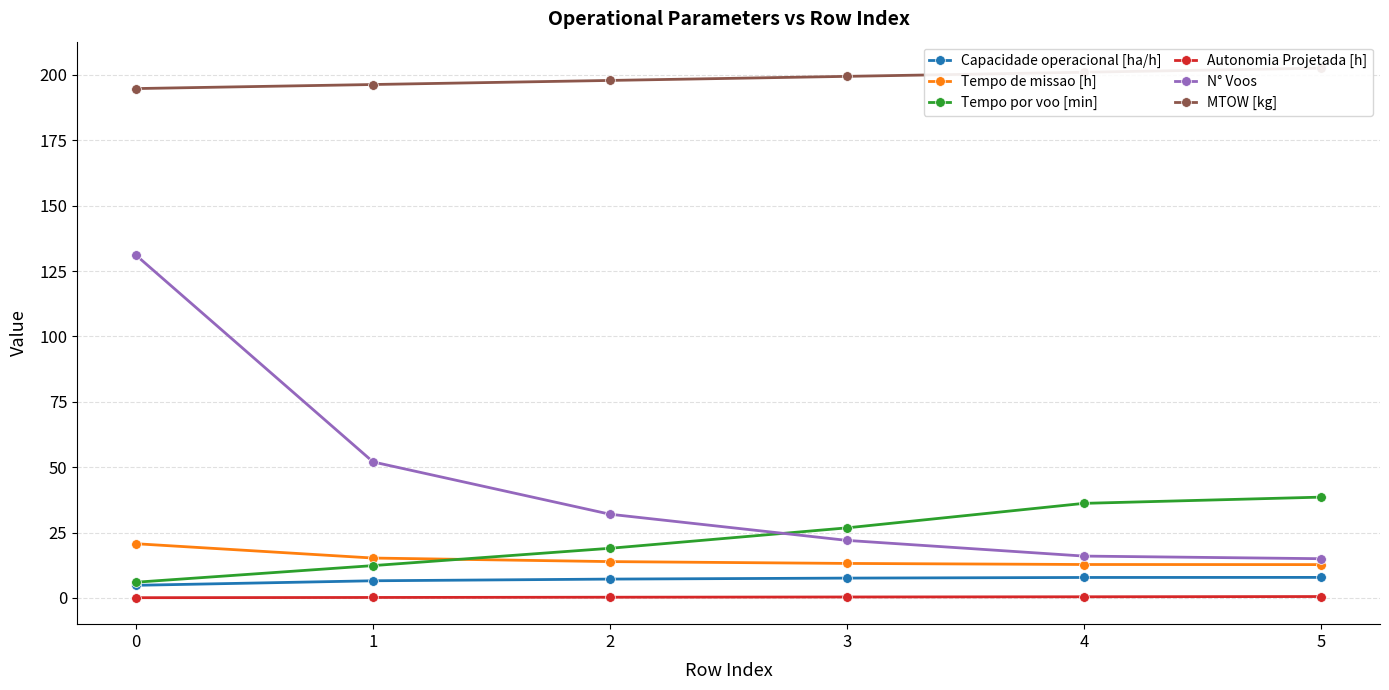

List the labels in order of Tempo por voo [min] value, largest first.

5, 4, 3, 2, 1, 0